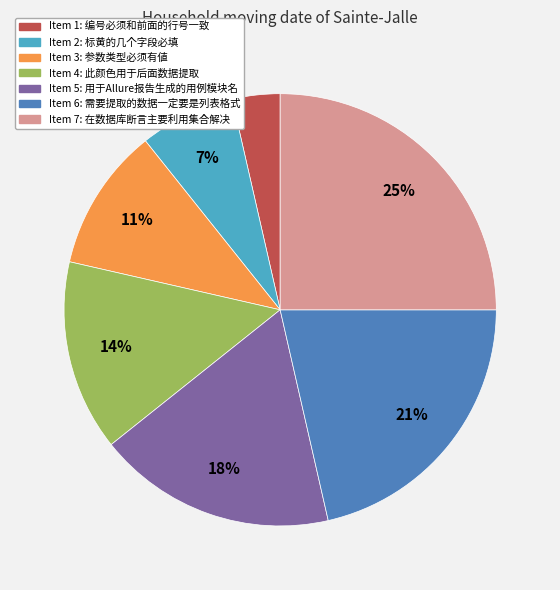

What is the largest slice in the pie chart?

Item 7: 在数据库断言主要利用集合解决